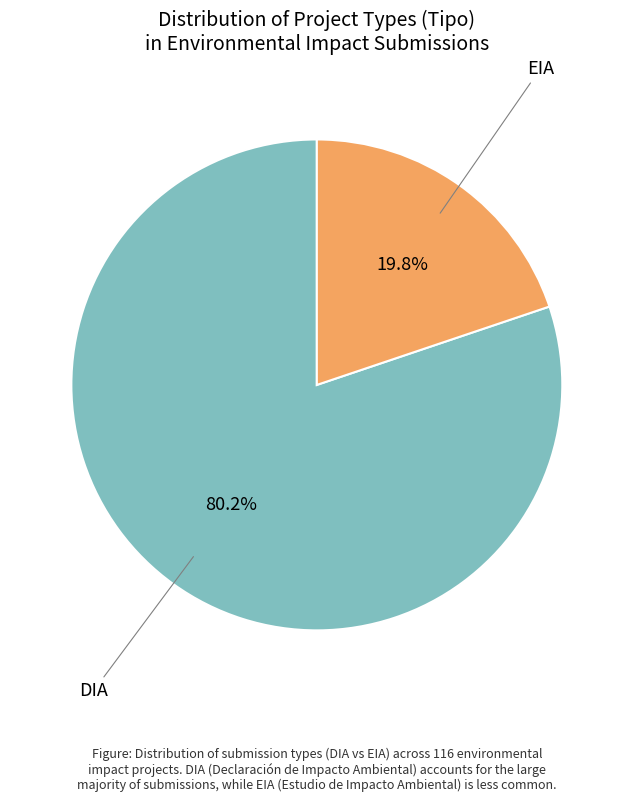

Count the number of slices in the pie.

2